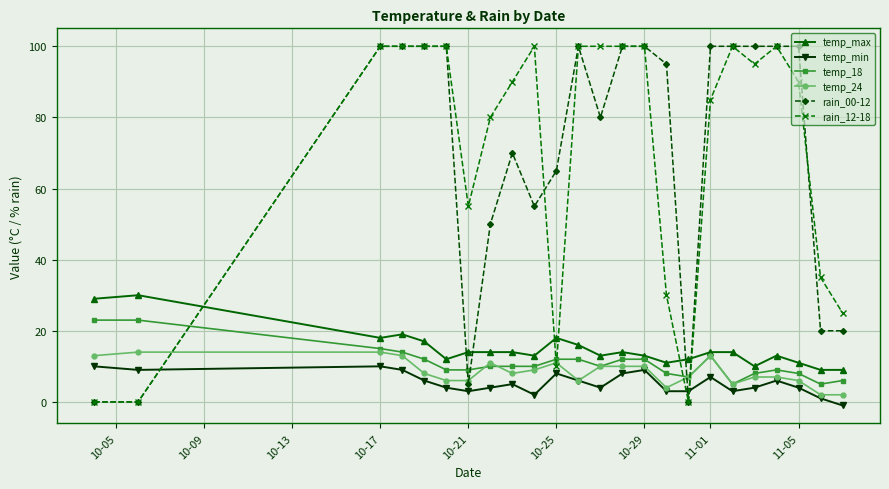

What are all the series names shown in the legend?

temp_max, temp_min, temp_18, temp_24, rain_00-12, rain_12-18